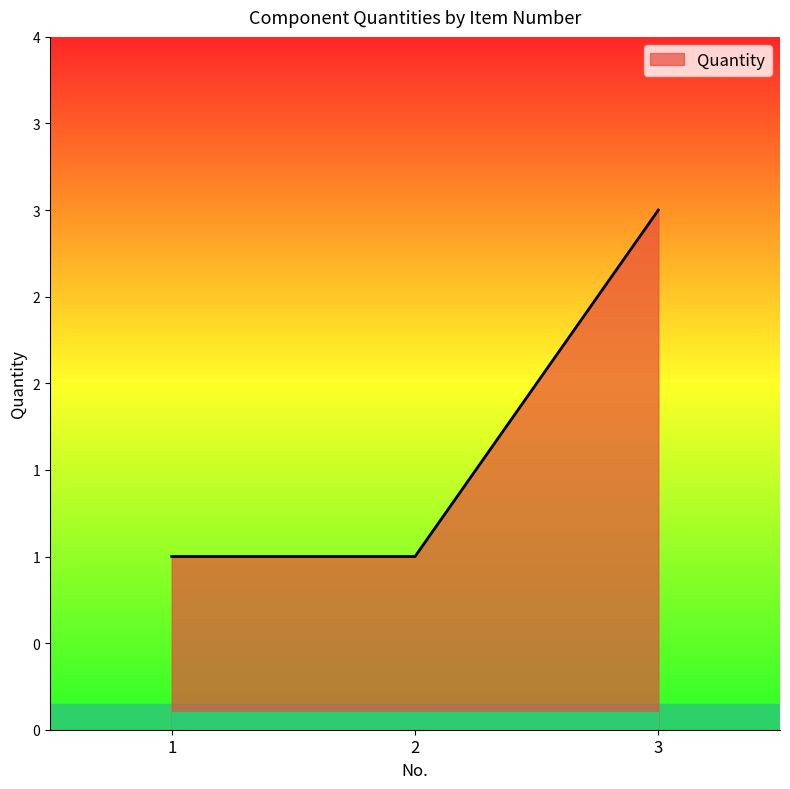

What is the approximate value at 3?

3